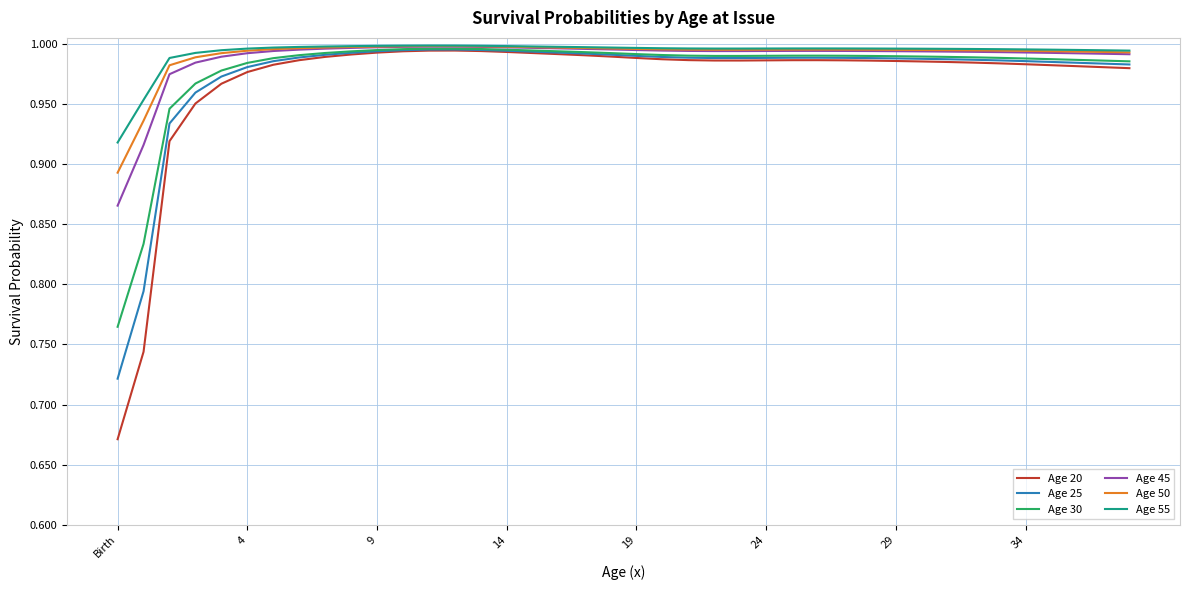

What are all the series names shown in the legend?

Age 20, Age 25, Age 30, Age 45, Age 50, Age 55